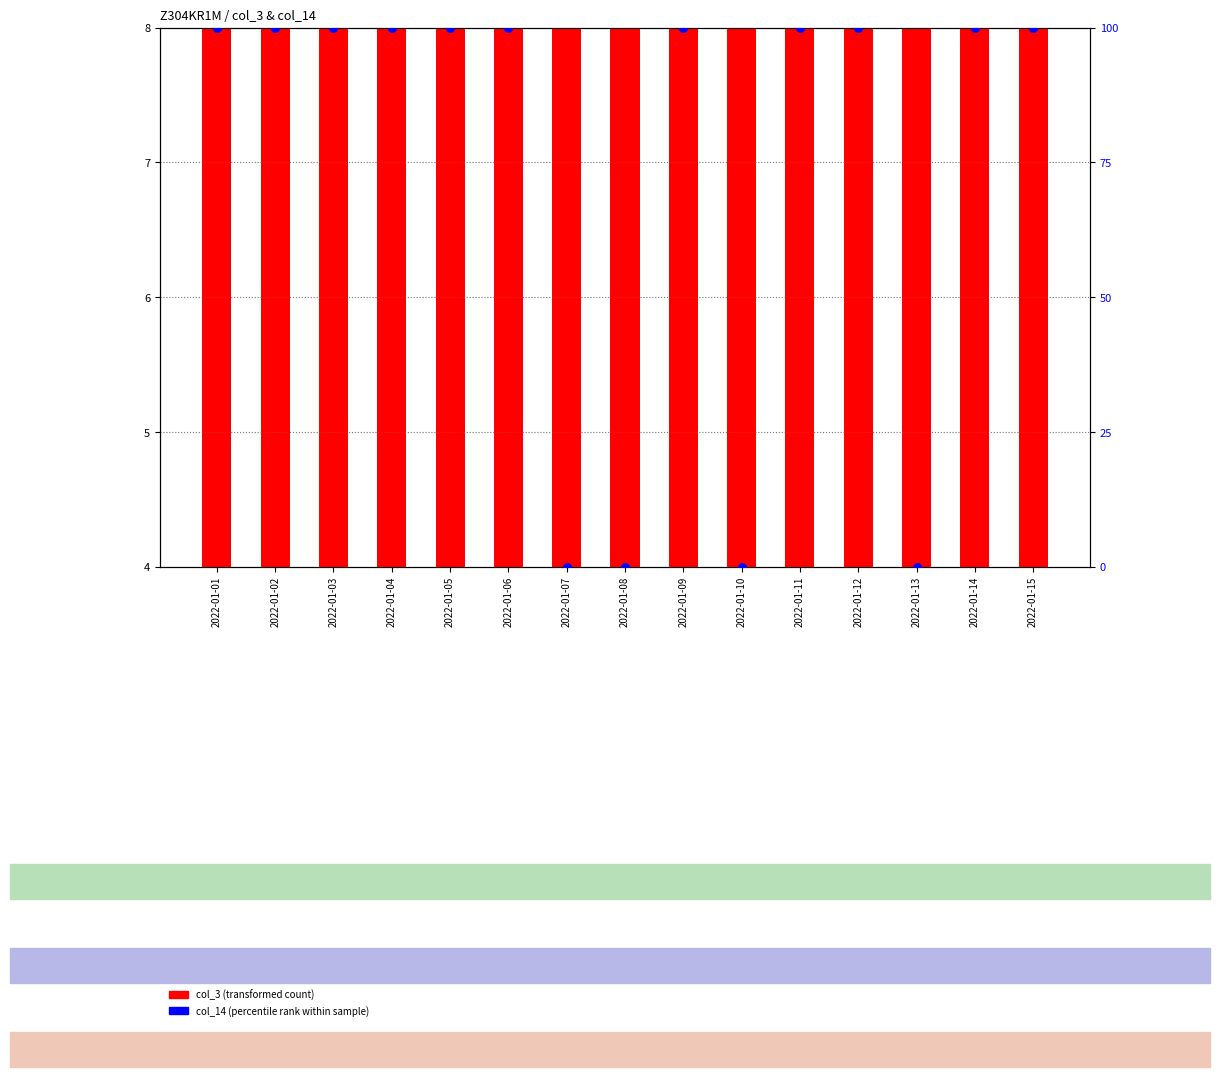

Which series has the widest spread of Y values?

col_14 (percentile rank within sample)